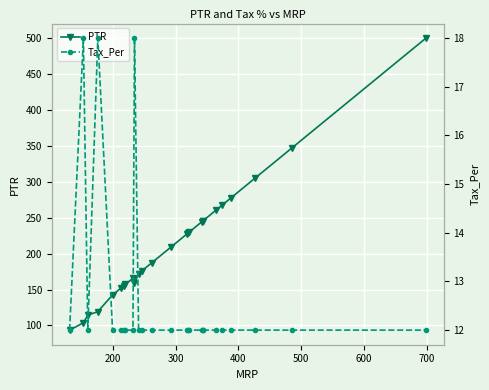

What is the sum of all Tax_Per values?

330.0